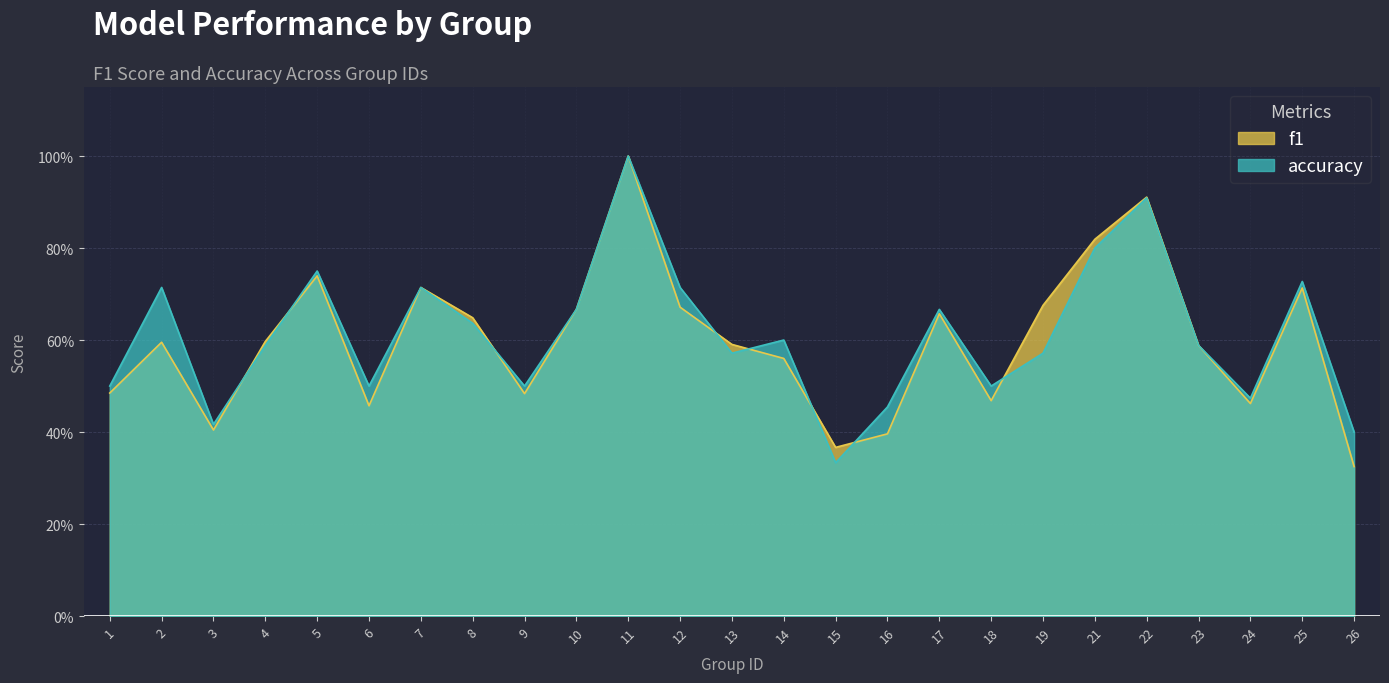

Reading left to right, transcribe all the data shown in this chart.

f1: 0.5	0.6	0.4	0.6	0.7	0.5	0.7	0.6	0.5	0.7	1.0	0.7	0.6	0.6	0.4	0.4	0.7	0.5	0.7	0.8	0.9	0.6	0.5	0.7	0.3
accuracy: 0.5	0.7	0.4	0.6	0.8	0.5	0.7	0.6	0.5	0.7	1.0	0.7	0.6	0.6	0.3	0.5	0.7	0.5	0.6	0.8	0.9	0.6	0.5	0.7	0.4